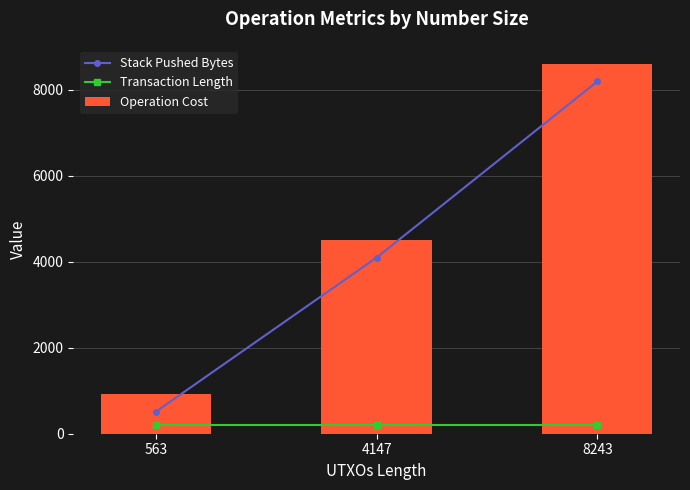

At how many categories does at least one series exceed 7872?

1